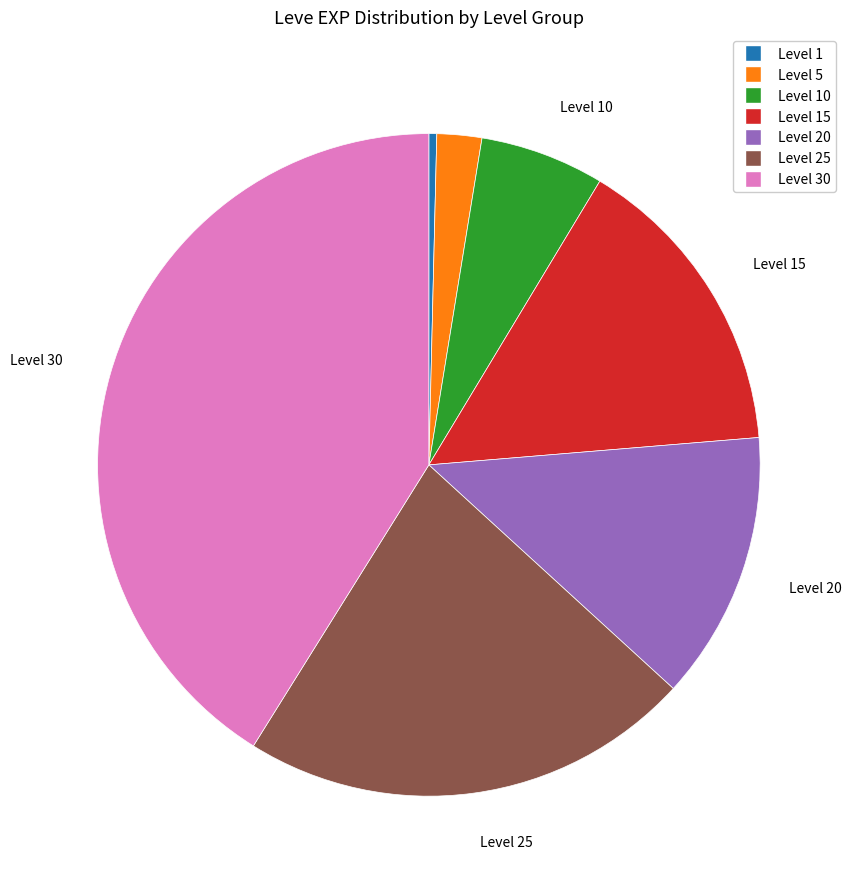

Is there any slice that represents more than half of the pie?

No